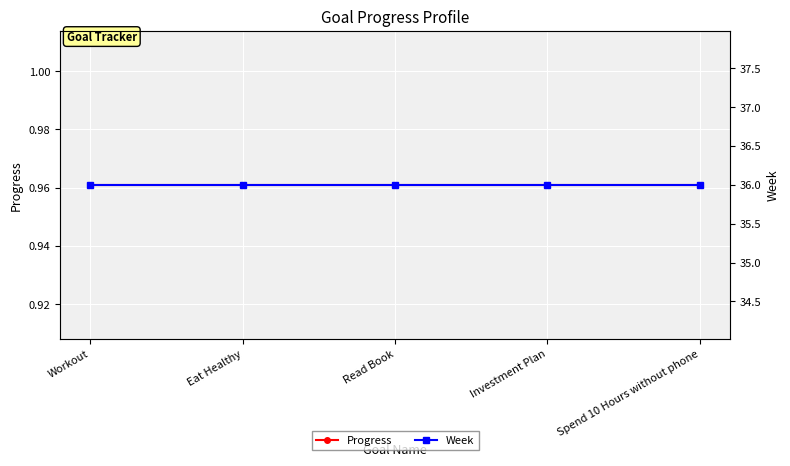

Where is Progress nearest to the value 0?

Workout